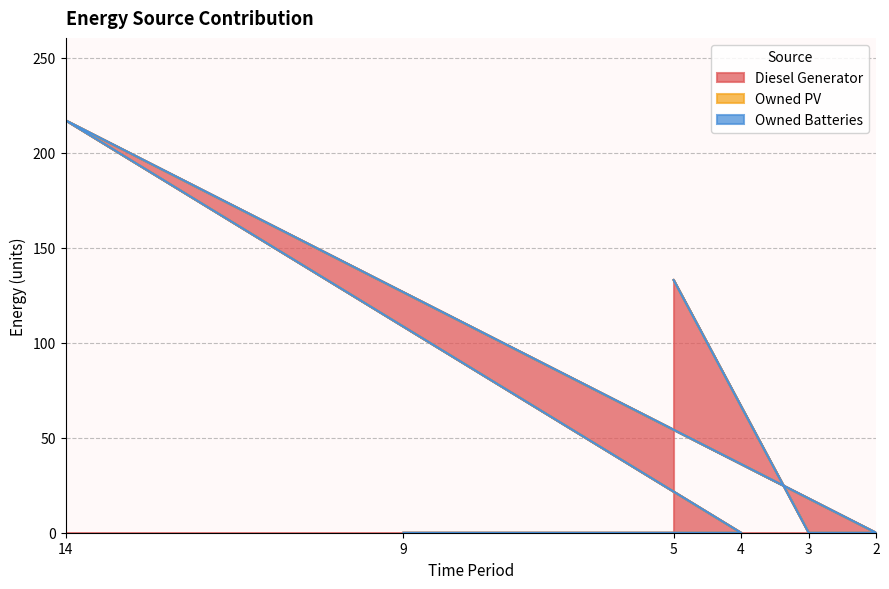

What are all the series names shown in the legend?

Diesel Generator, Owned PV, Owned Batteries